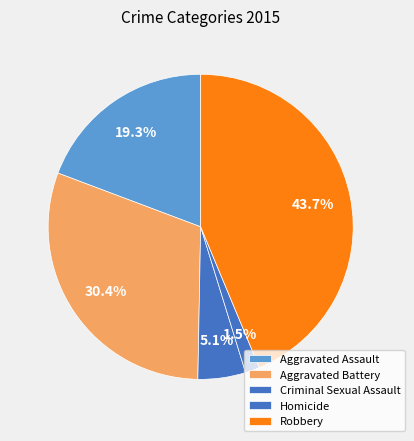

What is the change in value from Aggravated Assault to Aggravated Battery?

+95